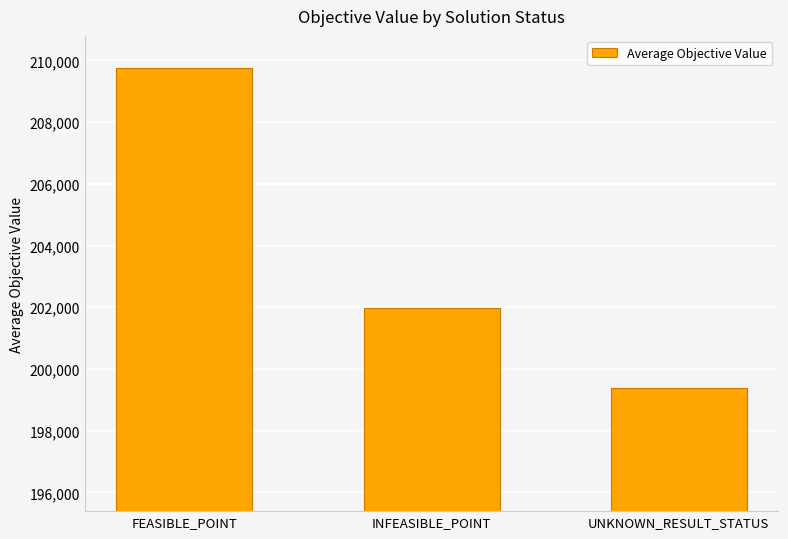

Are the bars horizontal?

No